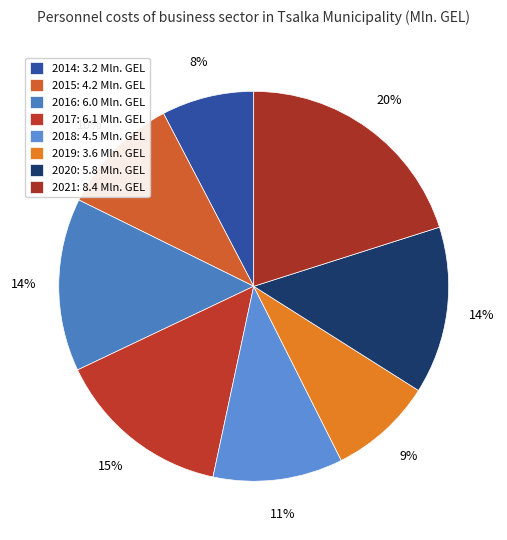

What portion of the pie excludes 2020?

86.1%